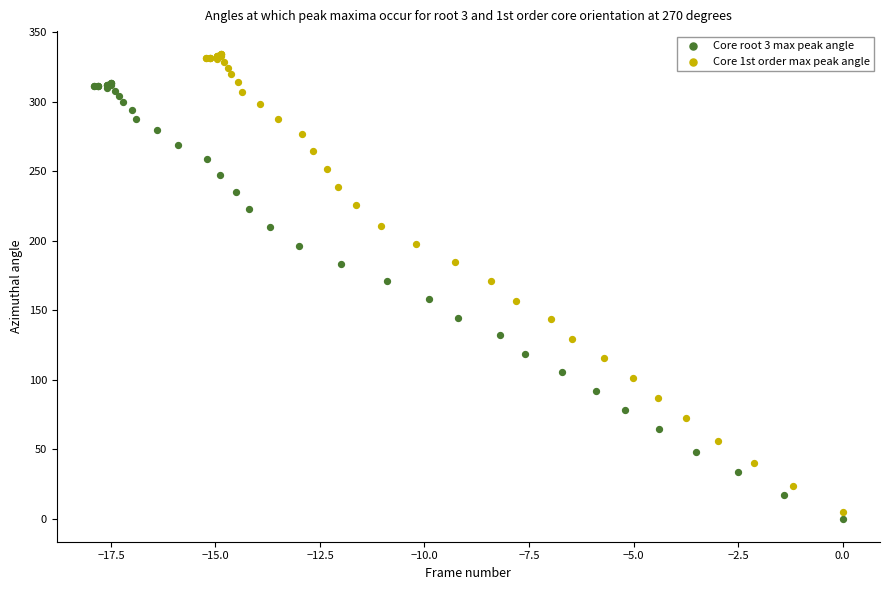

Which series contains the highest Y value?

Core 1st order max peak angle